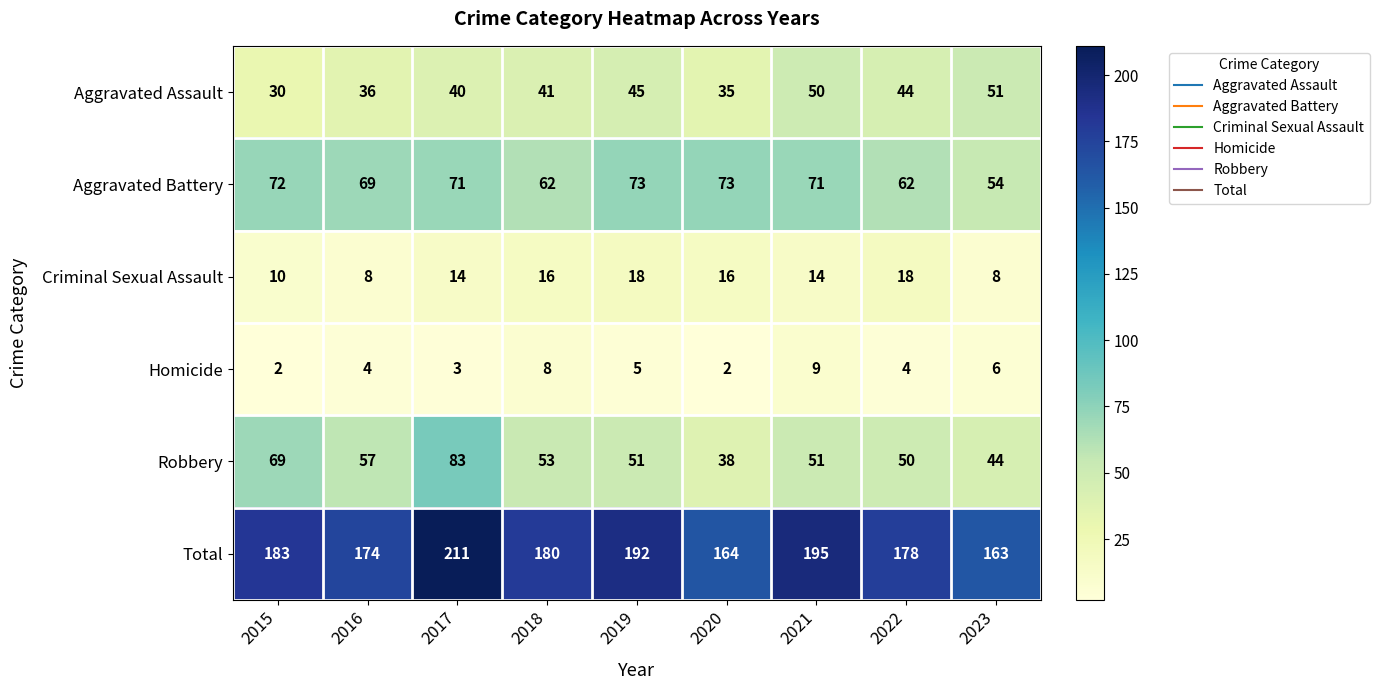

What is the average value of the Criminal Sexual Assault series?

14